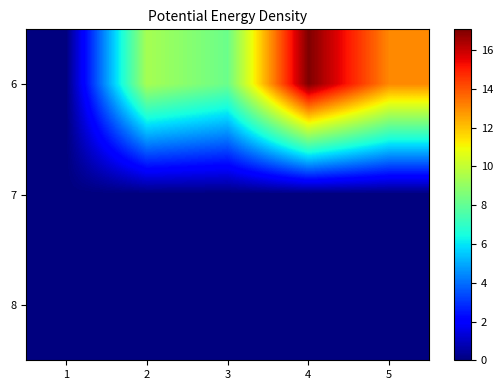

Between 2 and 1, which is larger?

2